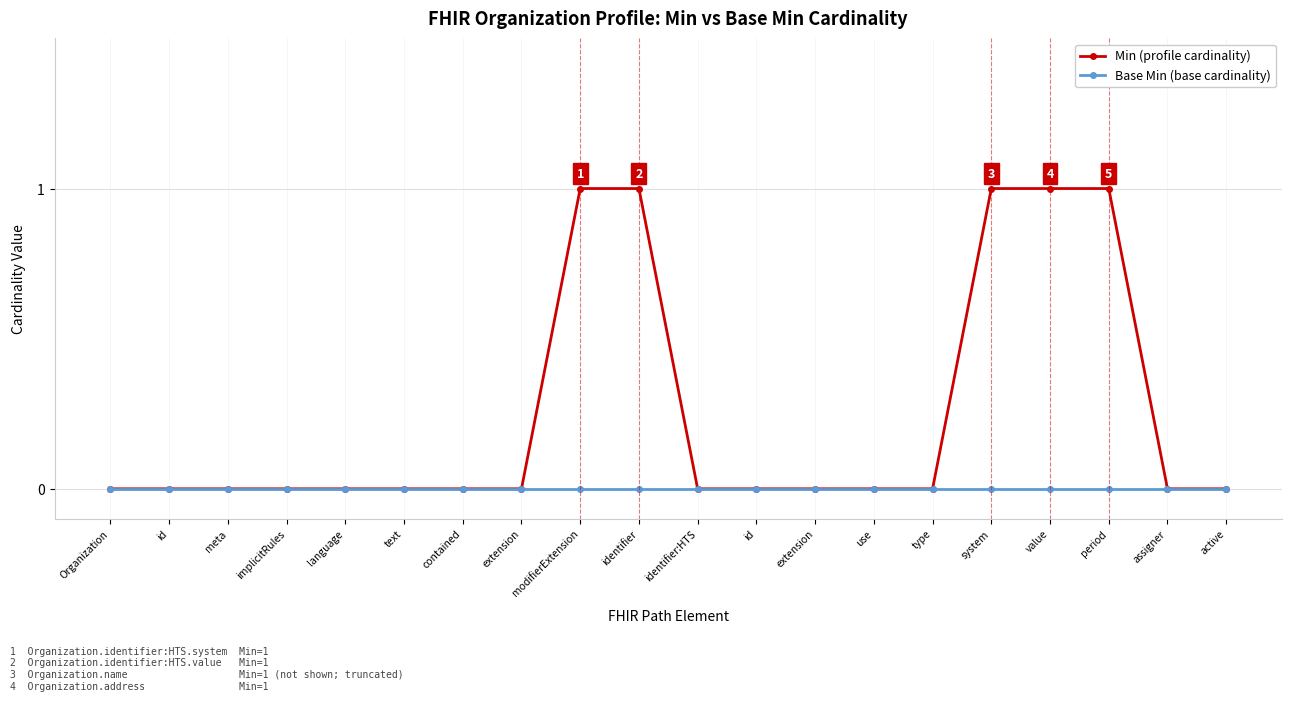

What are all the series names shown in the legend?

Min (profile cardinality), Base Min (base cardinality)